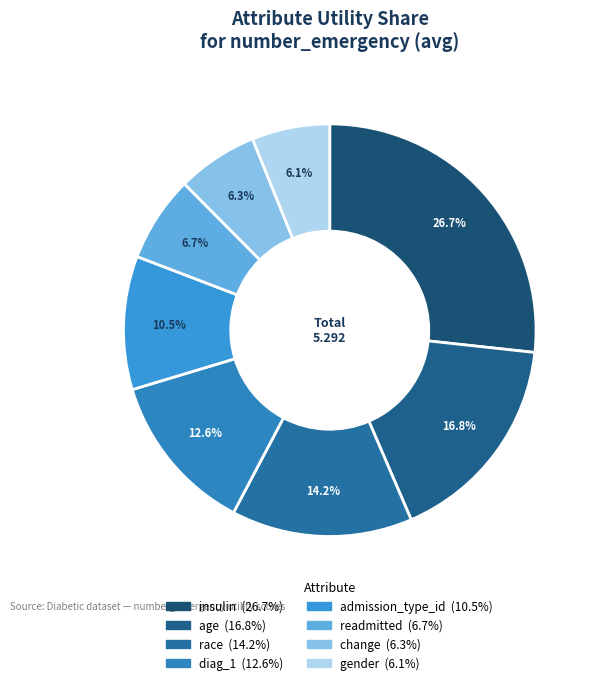

Count the number of slices in the pie.

8